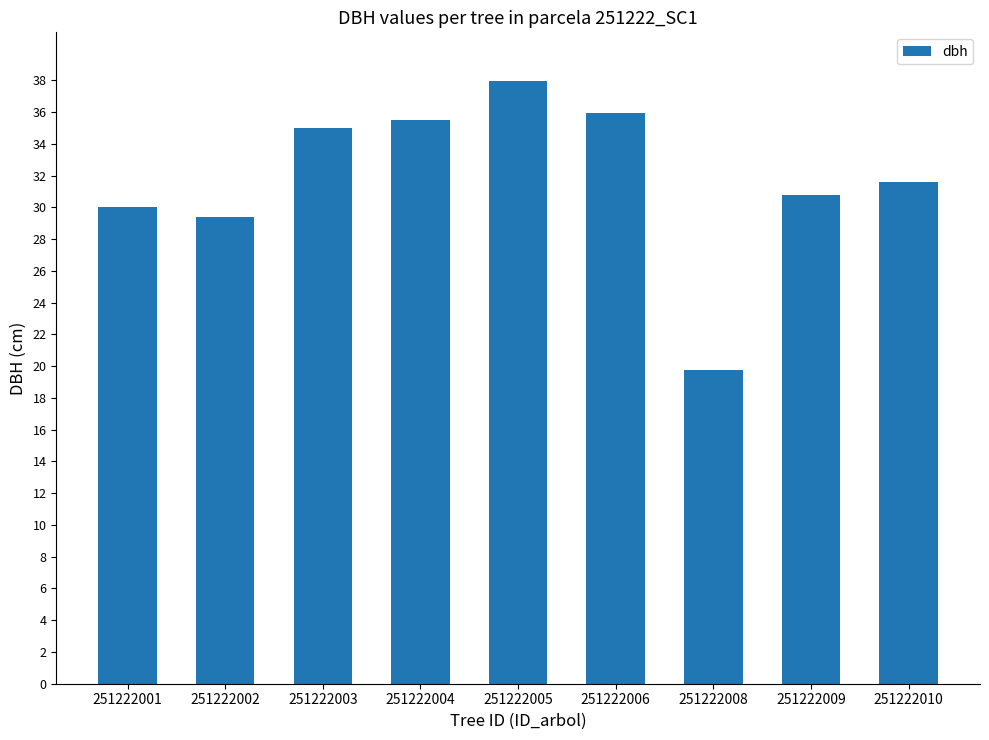

The chart shows a value of 46.7 at 251222010. True or false?

False